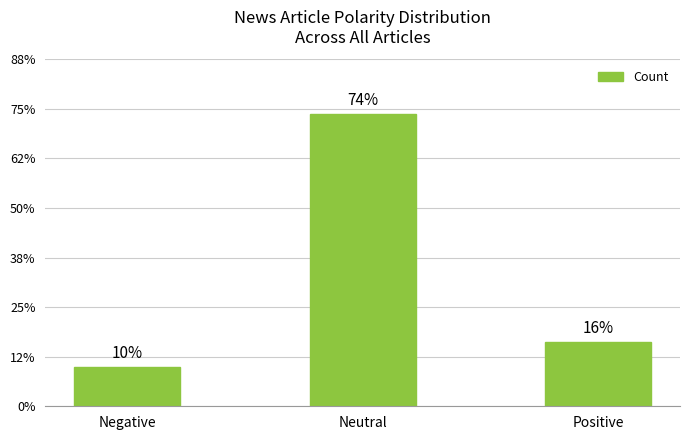

Does the chart contain any negative values?

No